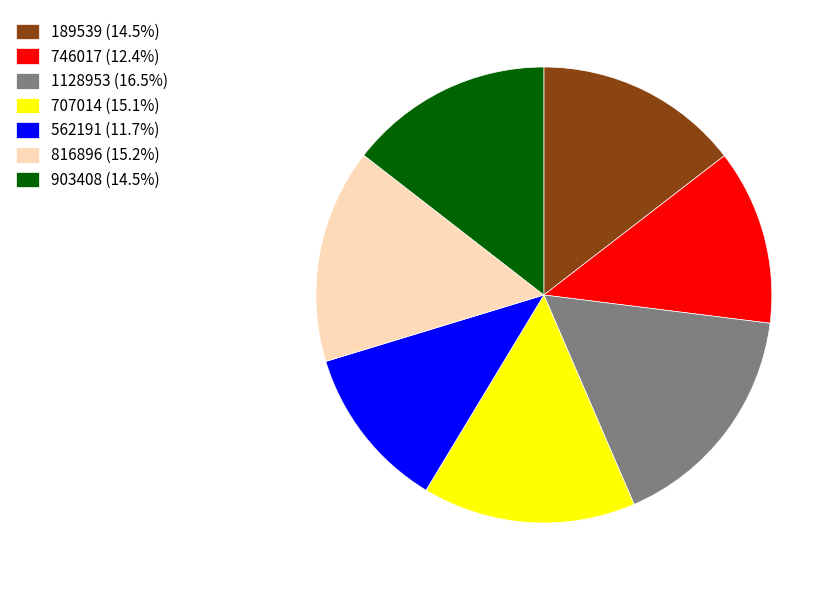

Which slice is the smallest?

562191